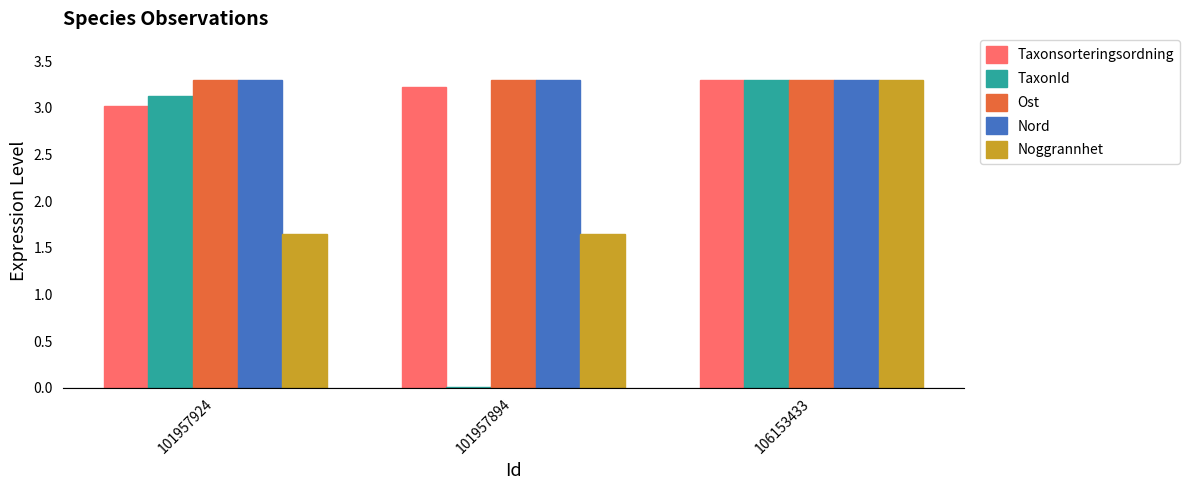

What is the total value across all series at 101957894?

11.5